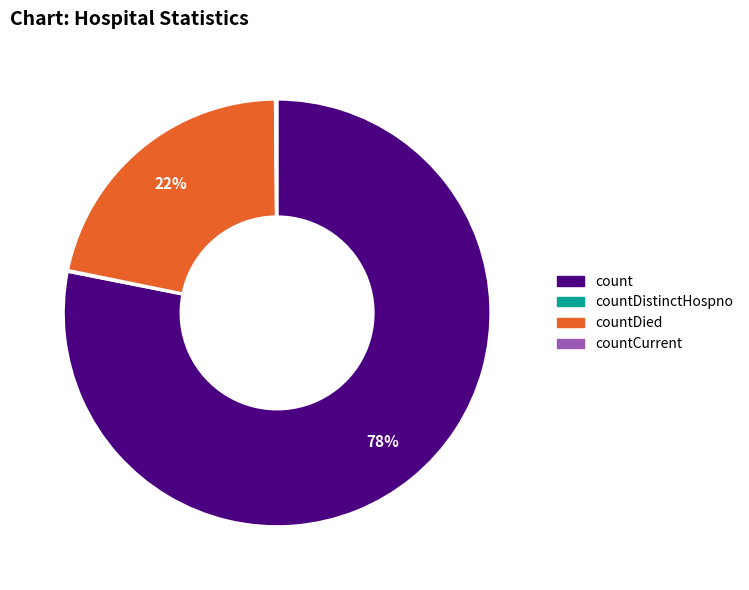

Does any single category account for the majority?

Yes